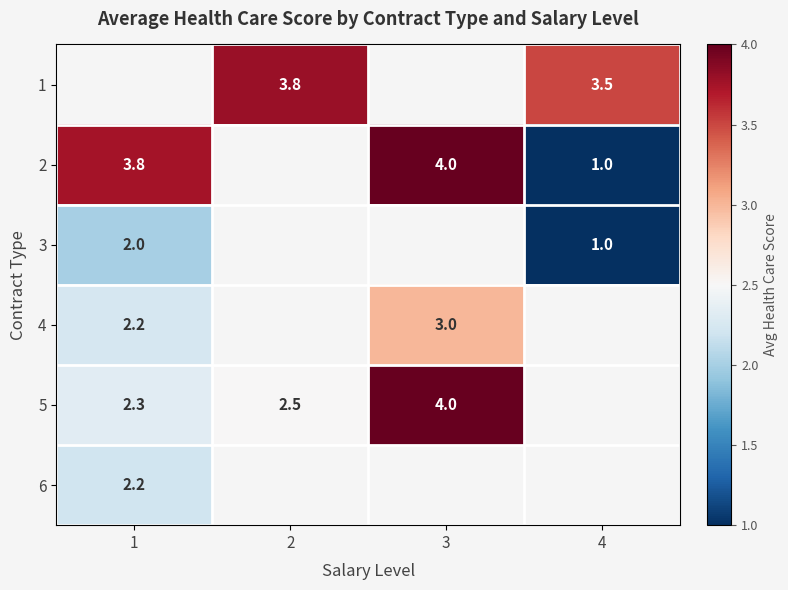

The 6 series shows 2.2 at 1. True or false?

True